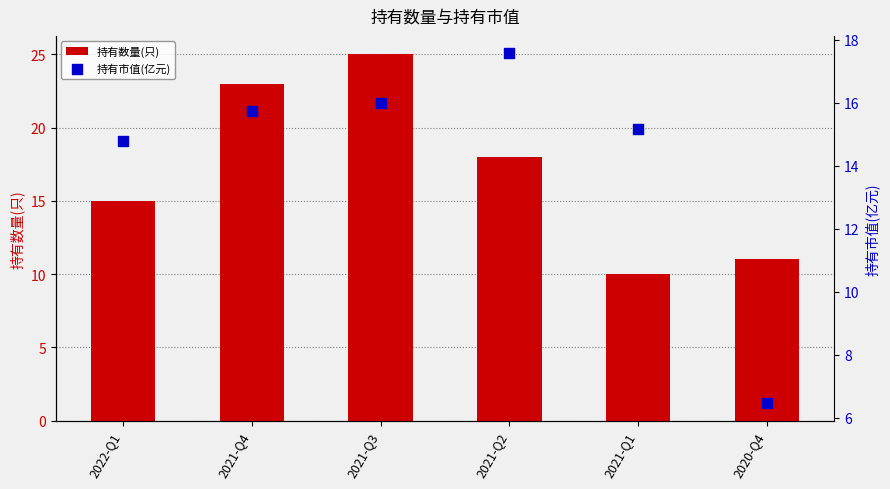

At which category is the sum across all series the highest?

2021-Q3